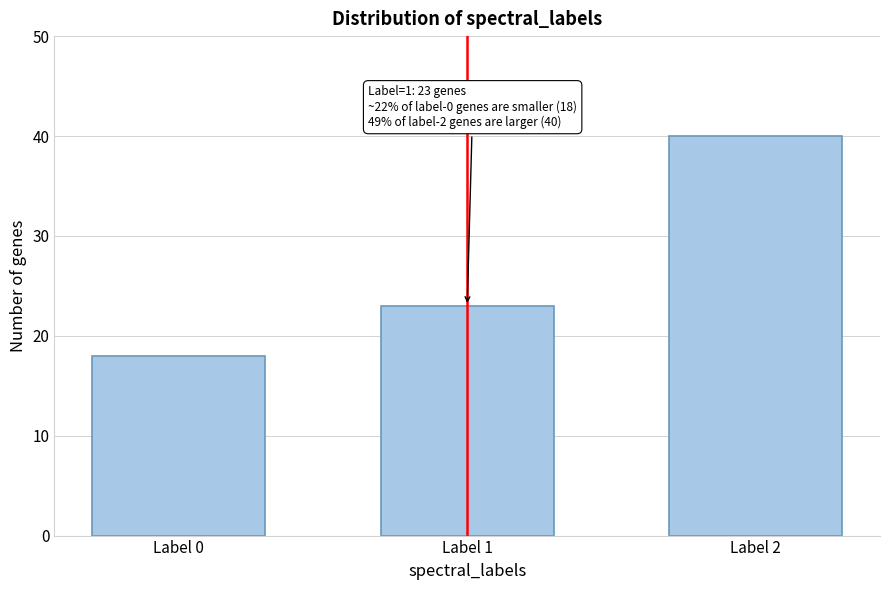

Reading right to left, what are all the values shown in this chart?

Label 2=40	Label 1=23	Label 0=18